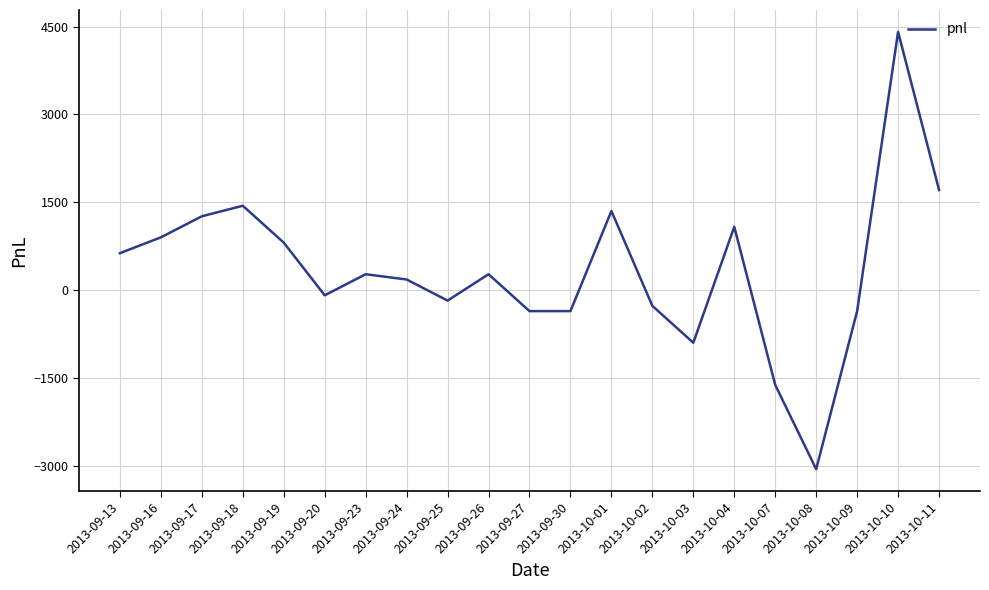

Where is the first local minimum?

2013-09-20